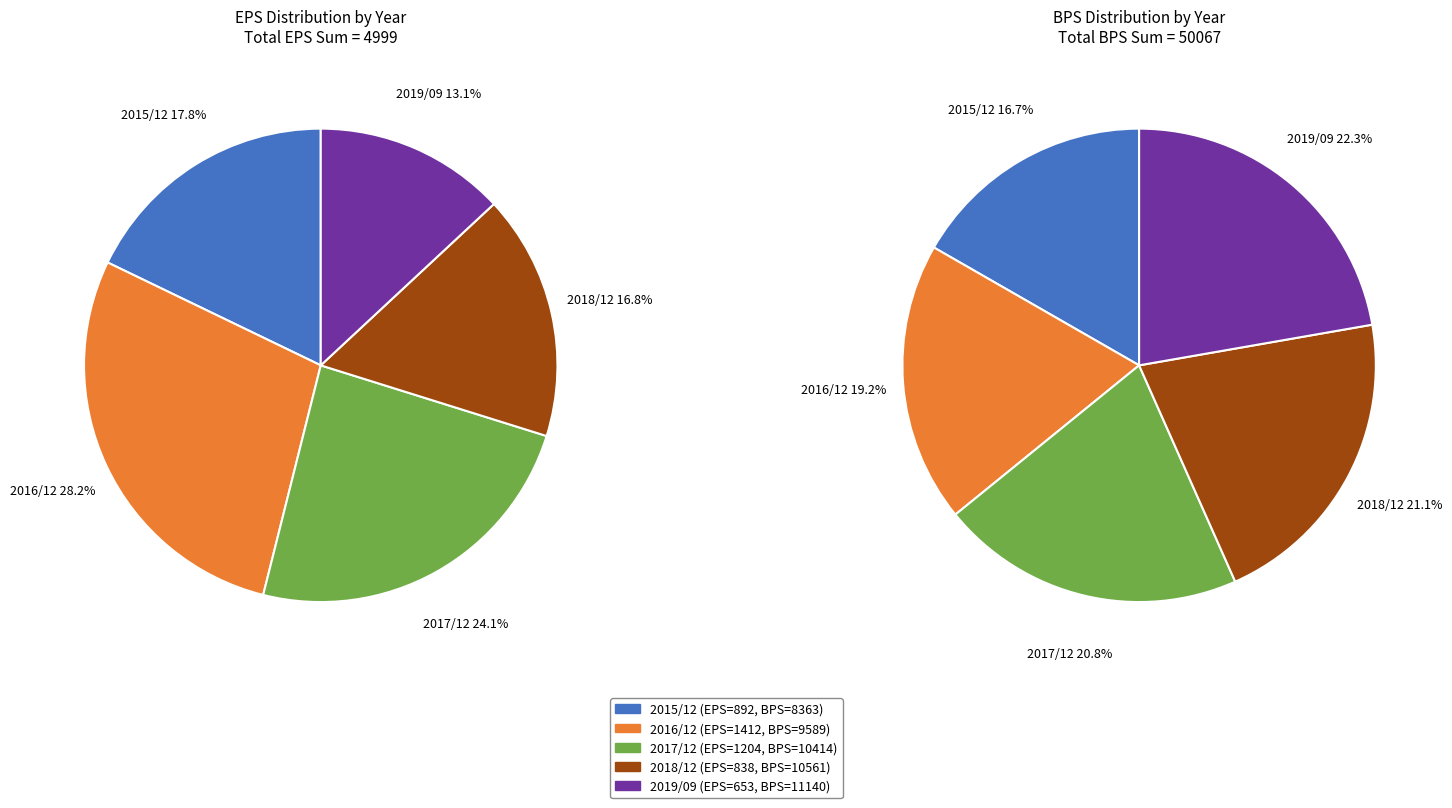

What percentage is the 2015/12 slice, to the nearest percent?

18%